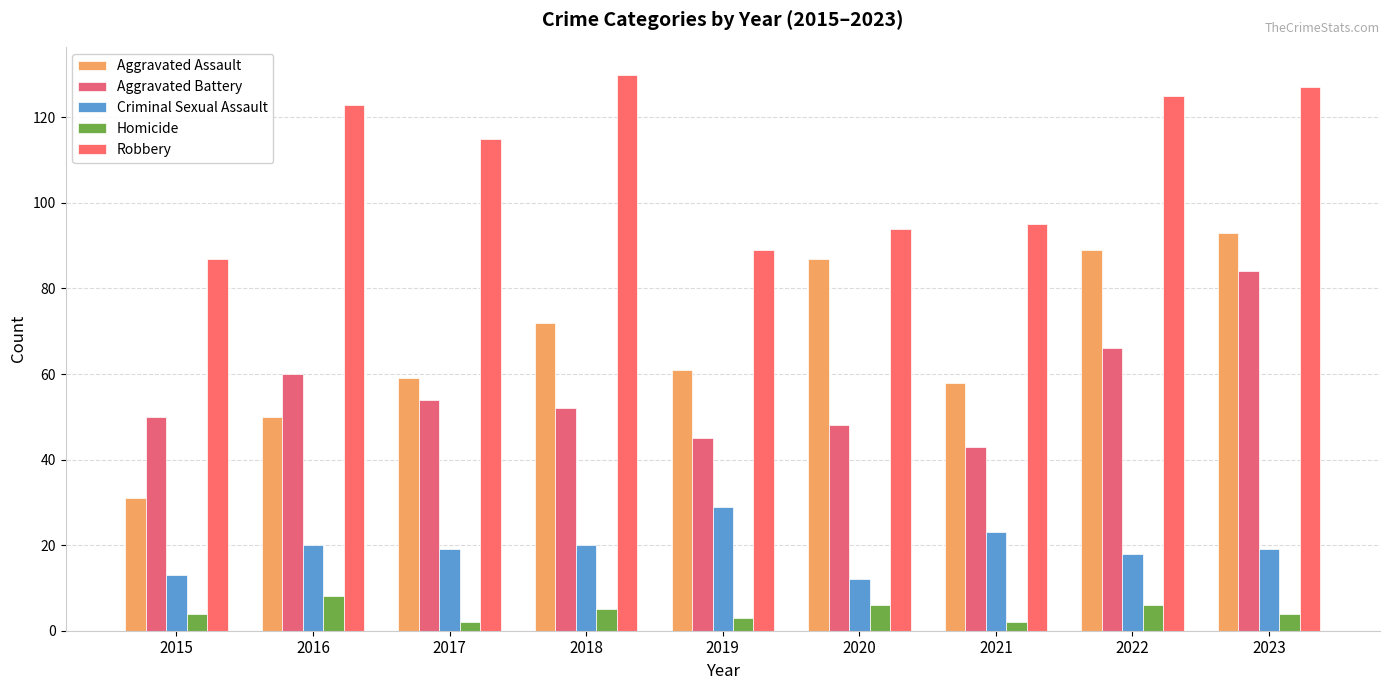

How many values in the Robbery series are below 115?

4